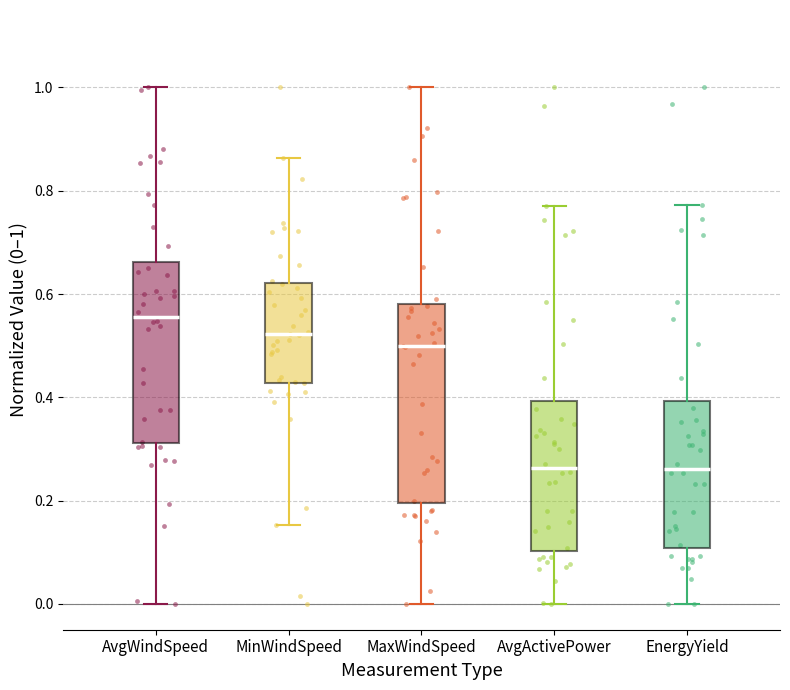

Reading left to right, read every box against the y-axis: the position of its median line, the range the box covers, and the ends of its whiskers. The values are not printed on the chart, so give them approximately, as read against the axis.

AvgWindSpeed: median 0.56, box 0.32 to 0.66, whiskers 0.00 to 1.00
MinWindSpeed: median 0.52, box 0.42 to 0.62, whiskers 0.16 to 0.86
MaxWindSpeed: median 0.50, box 0.20 to 0.58, whiskers 0.00 to 1.00
AvgActivePower: median 0.26, box 0.10 to 0.40, whiskers 0.00 to 0.78
EnergyYield: median 0.26, box 0.10 to 0.40, whiskers 0.00 to 0.78